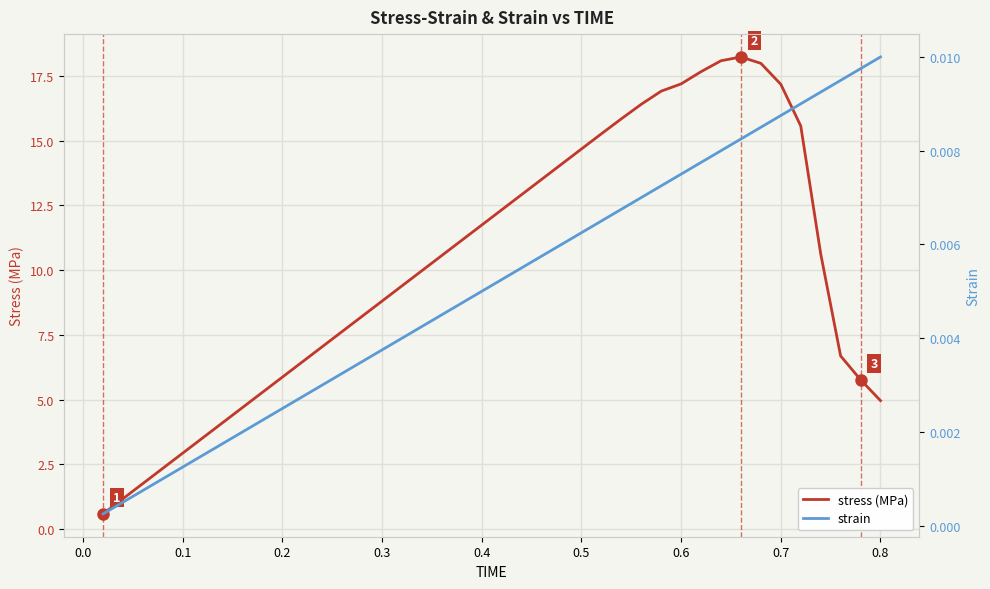

What are all the series names shown in the legend?

stress (MPa), strain